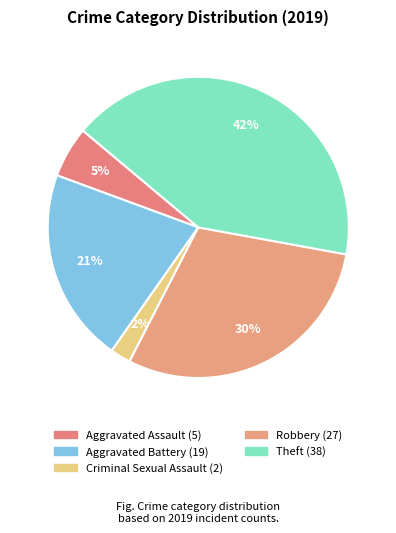

How many slices are in this pie chart?

5